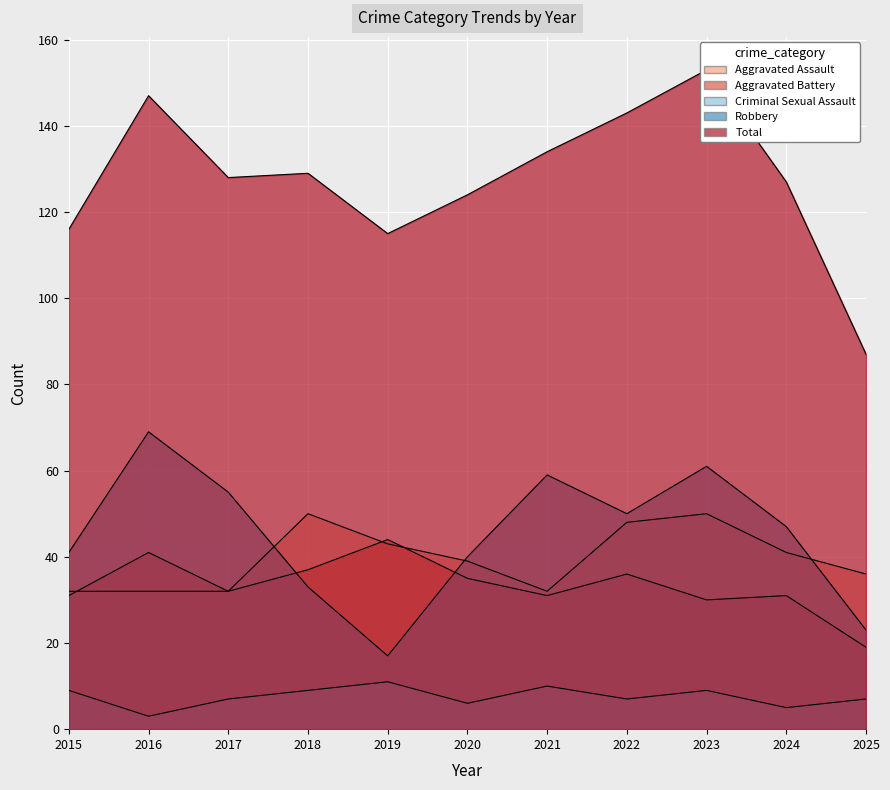

Which series has the largest total across all categories?

Total